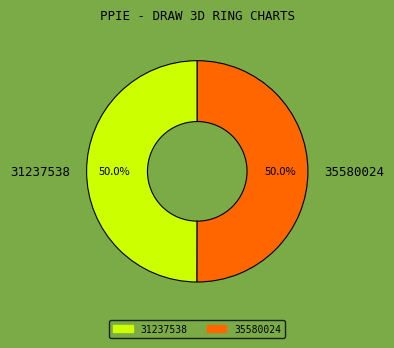

What percentage is NOT represented by 31237538?

50.0%